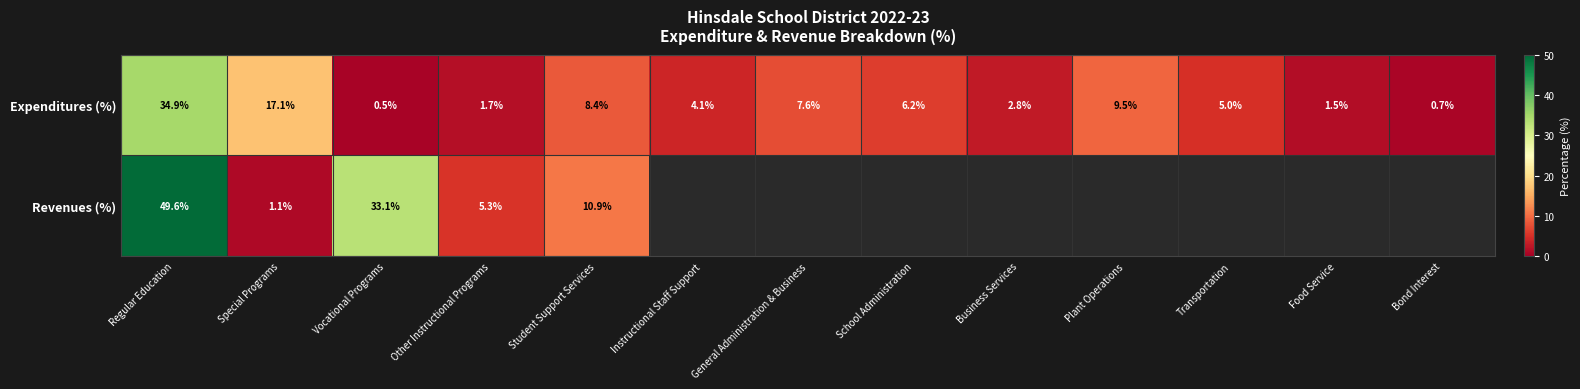

What is the difference between the Expenditures (%) values at Bond Interest and General Administration & Business?

6.9